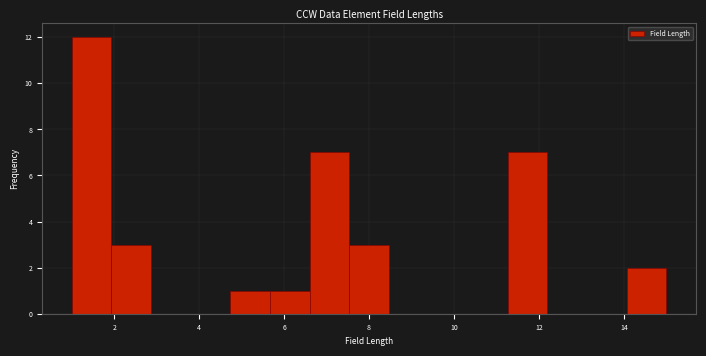

What is the height of the bar covering 7.6 to 8.4 on the x-axis? Neither the bar edges nor the heights are printed on the chart, so give them approximately, as read against the axes.

3